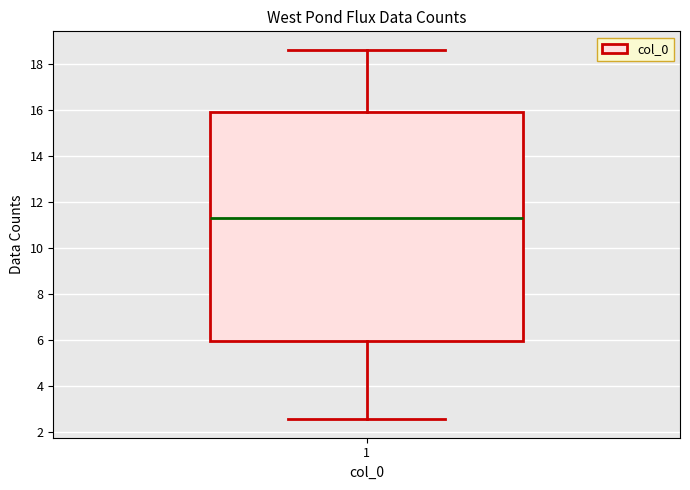

Transcribe this box plot: give where the median line is, the range the box spans, and where the two whiskers end, as read against the y-axis. The values are not printed on the chart, so give them approximately, as read against the axis.

median 11.4, box 6.0 to 16.0, whiskers 2.6 to 18.6